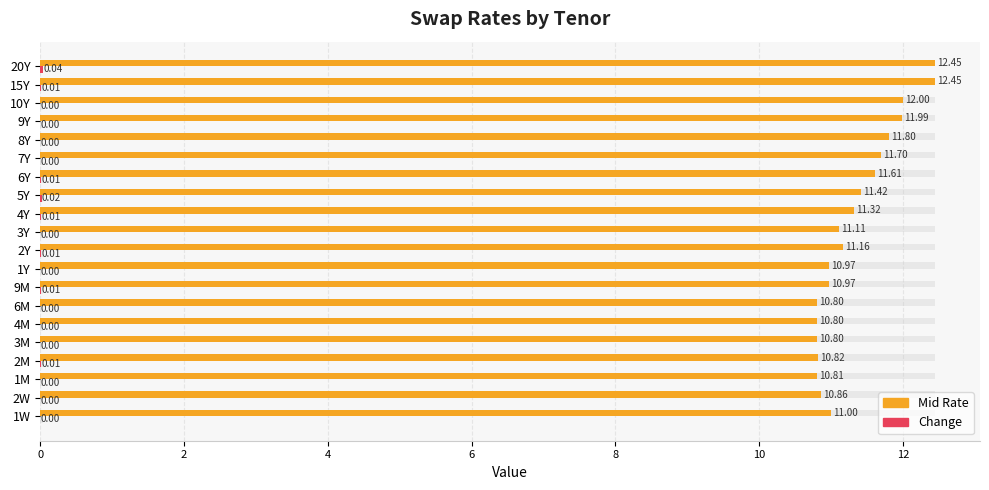

Is the value of Change at 1W greater than the value of Mid Rate at 1M?

No